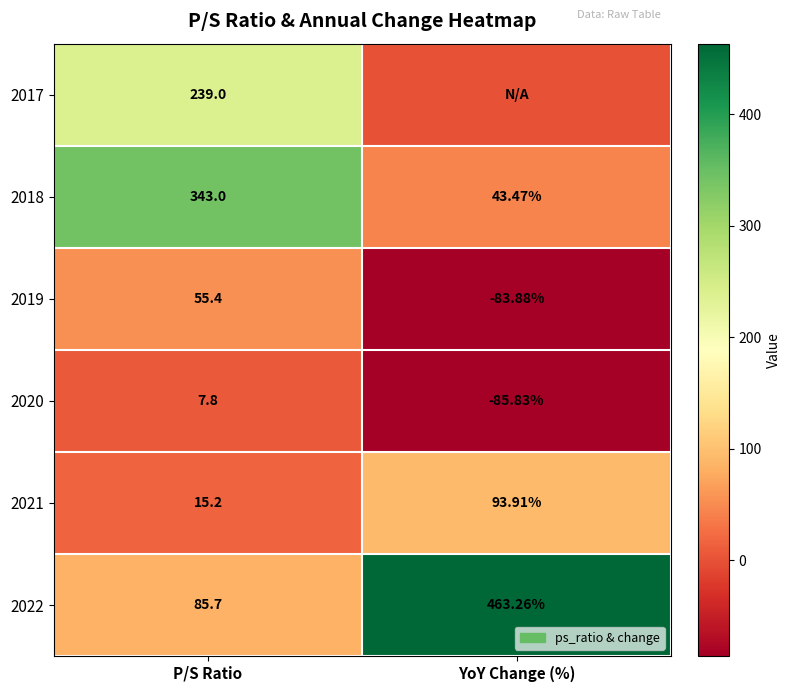

What is the difference between the highest and lowest values at YoY Change (%)?

549.1